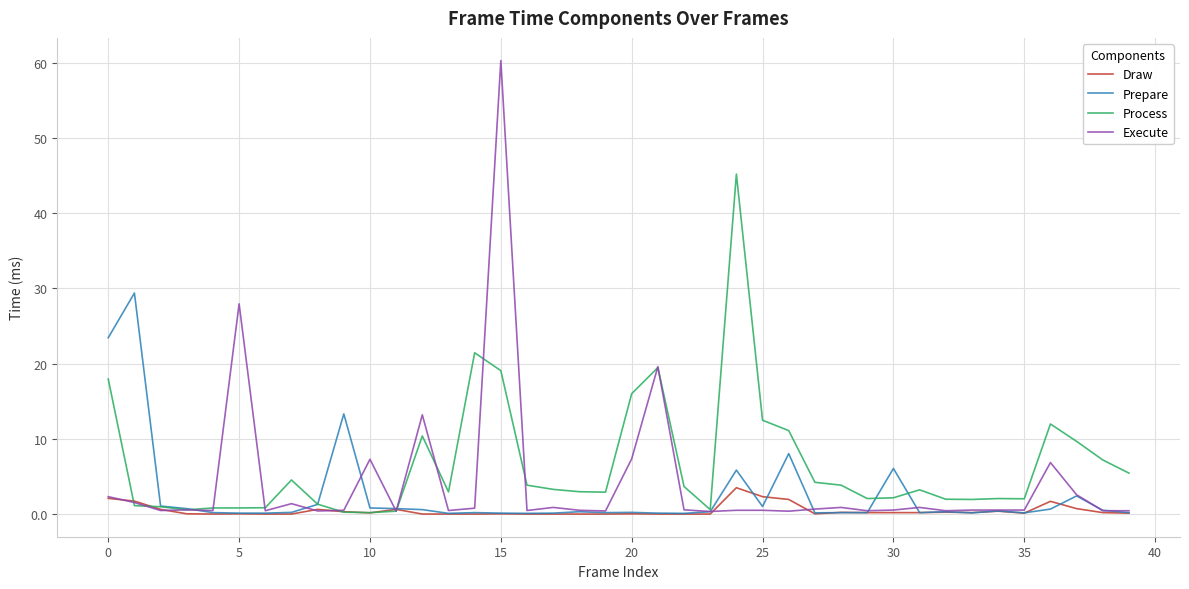

What is the highest value of the Process series?

45.2